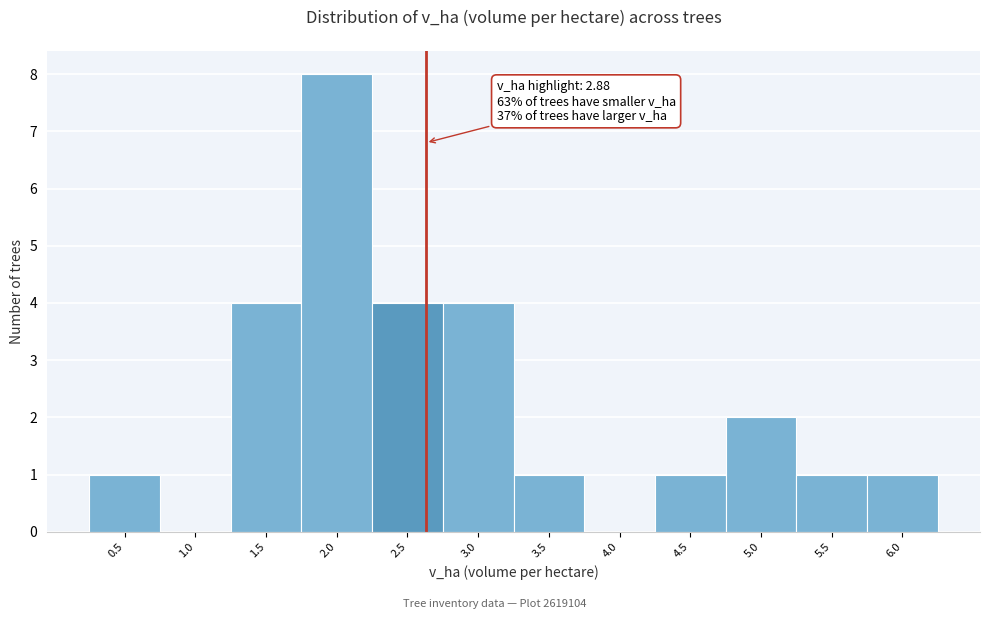

Reading left to right, list all the values displayed in this chart.

0.5=1	1.0=0	1.5=4	2.0=8	2.5=4	3.0=4	3.5=1	4.0=0	4.5=1	5.0=2	5.5=1	6.0=1